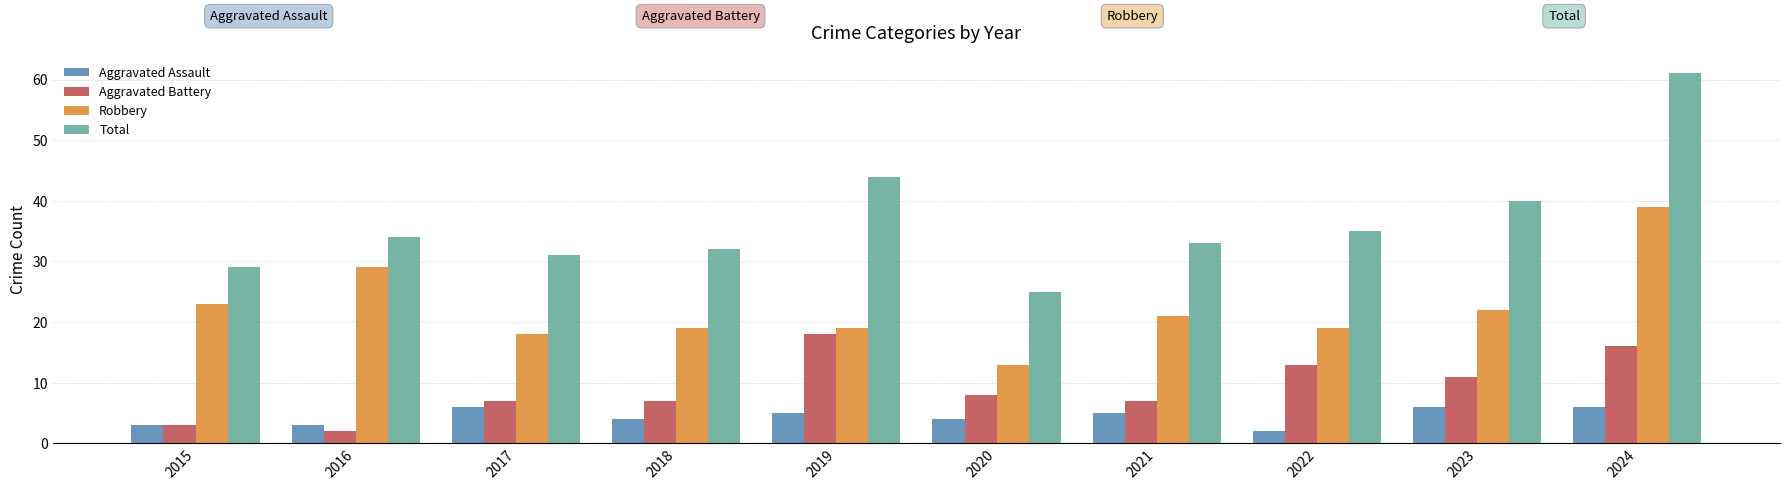

Are the bars horizontal?

No